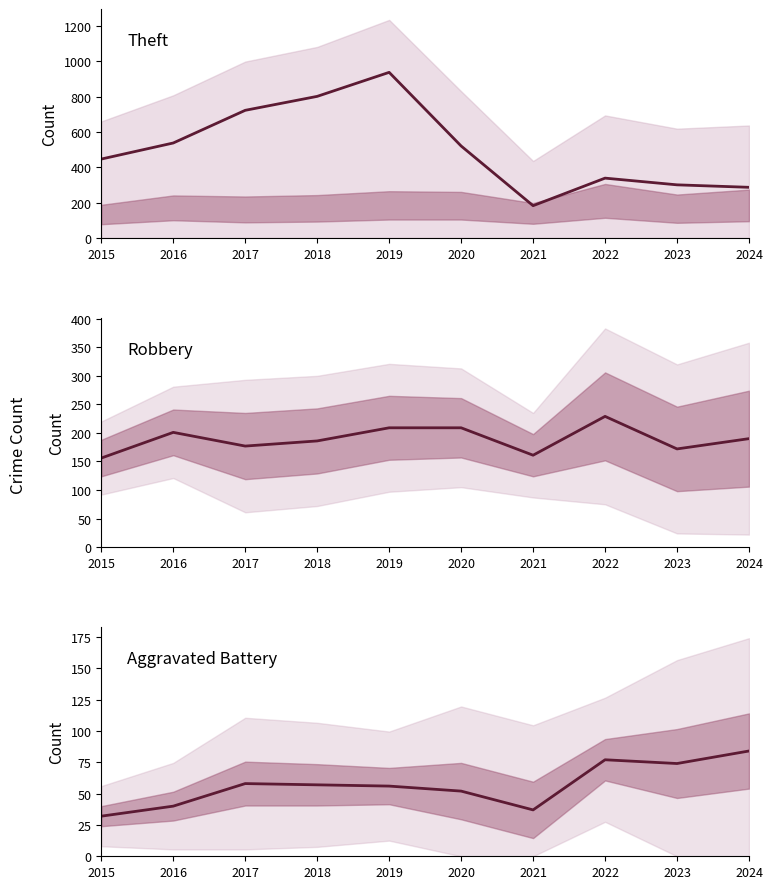

Is it true that Robbery equals 172 at 2023?

True